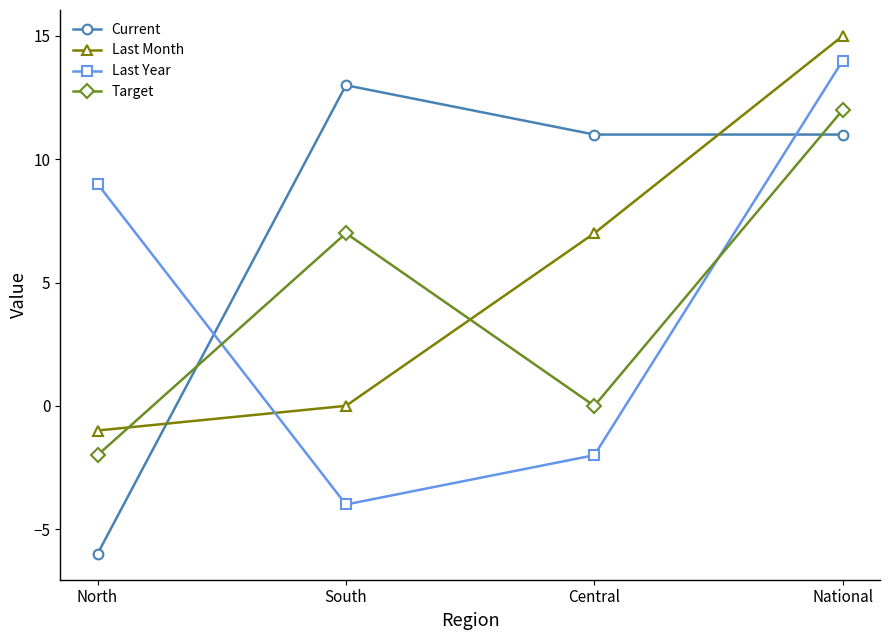

What is the average value of the Last Year series?

4